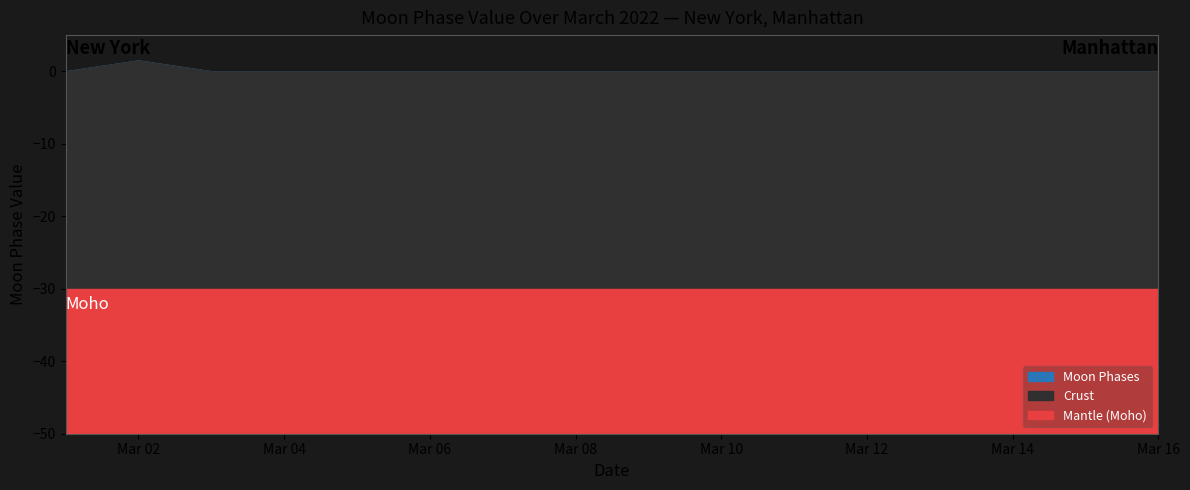

What is the change in value from 2022-03-02 to 2022-03-13?

-3